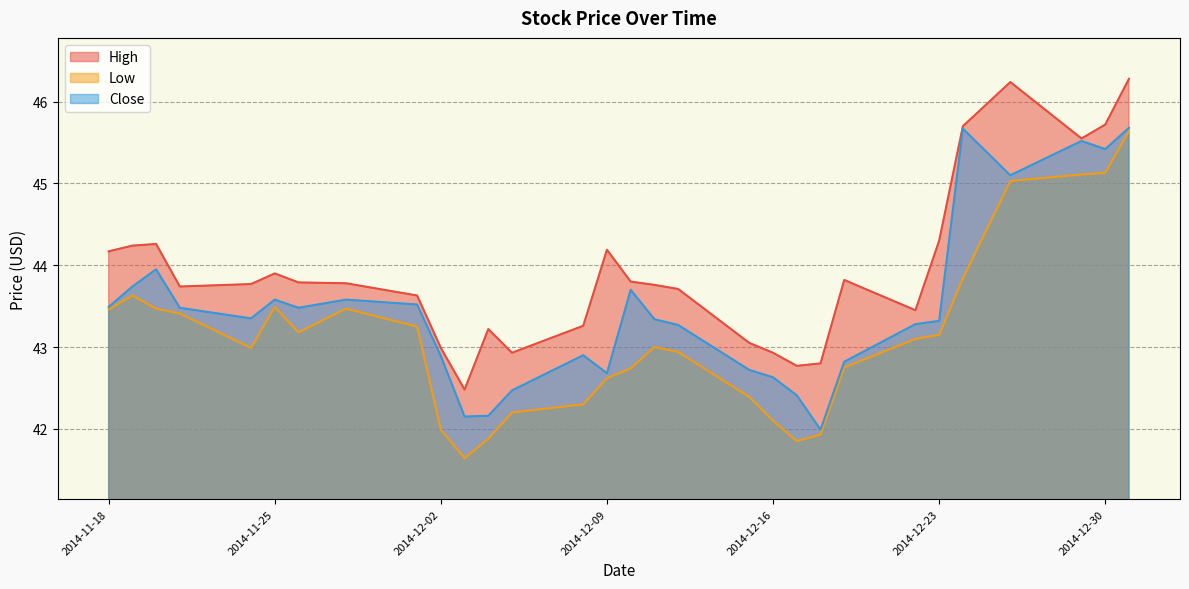

True or false: Low and Close intersect in this chart.

False